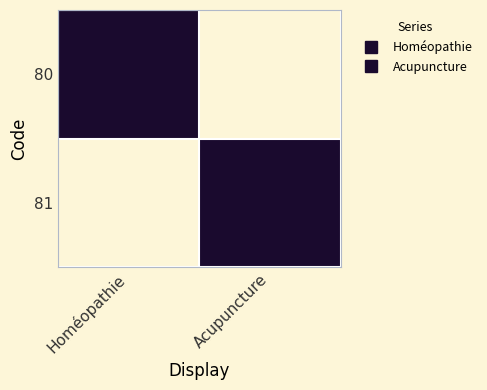

Rank the series at Homéopathie from lowest to highest value.

81, 80